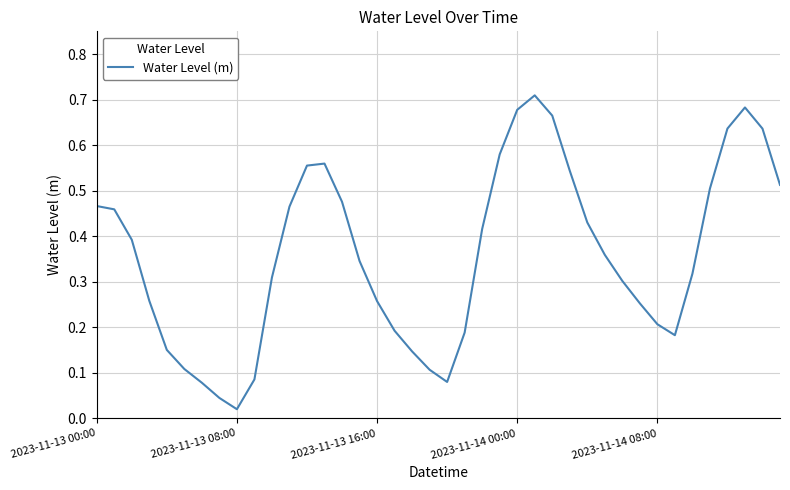

How many lines are shown in the chart?

1